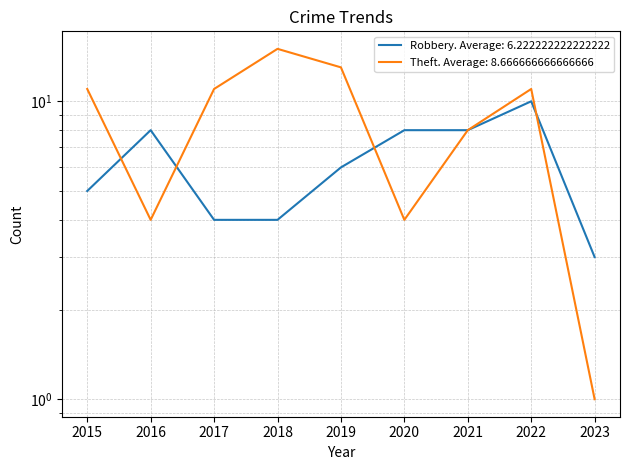

Rank the categories by Theft value from lowest to highest.

2023, 2016, 2020, 2021, 2015, 2017, 2022, 2019, 2018